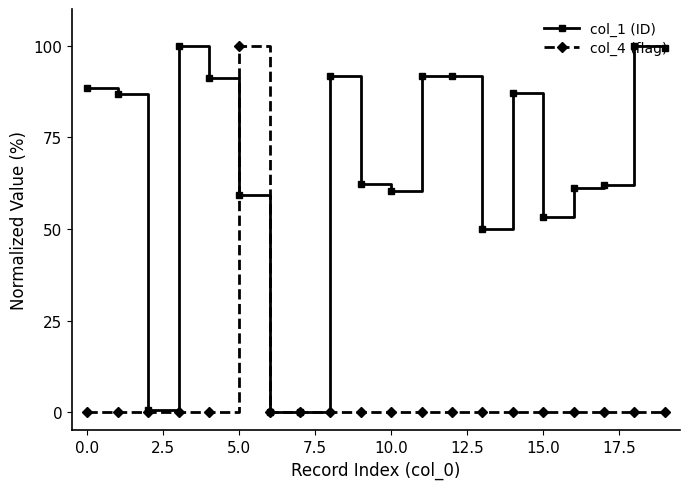

Which series has the largest total across all categories?

col_1 (ID)